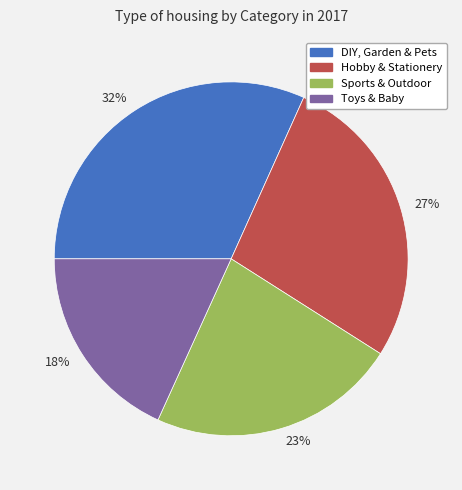

True or false: 23% accounts for 23% of the total.

True